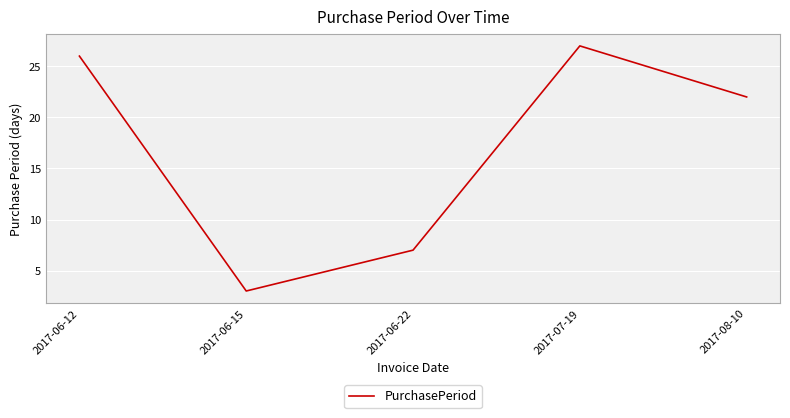

What position from the left is 2017-06-15?

2